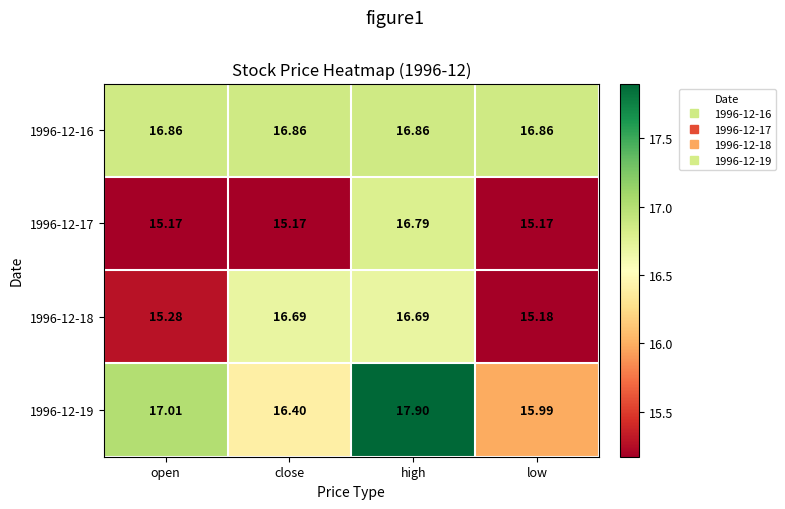

Is the value of 1996-12-19 at low greater than the value of 1996-12-16 at open?

No